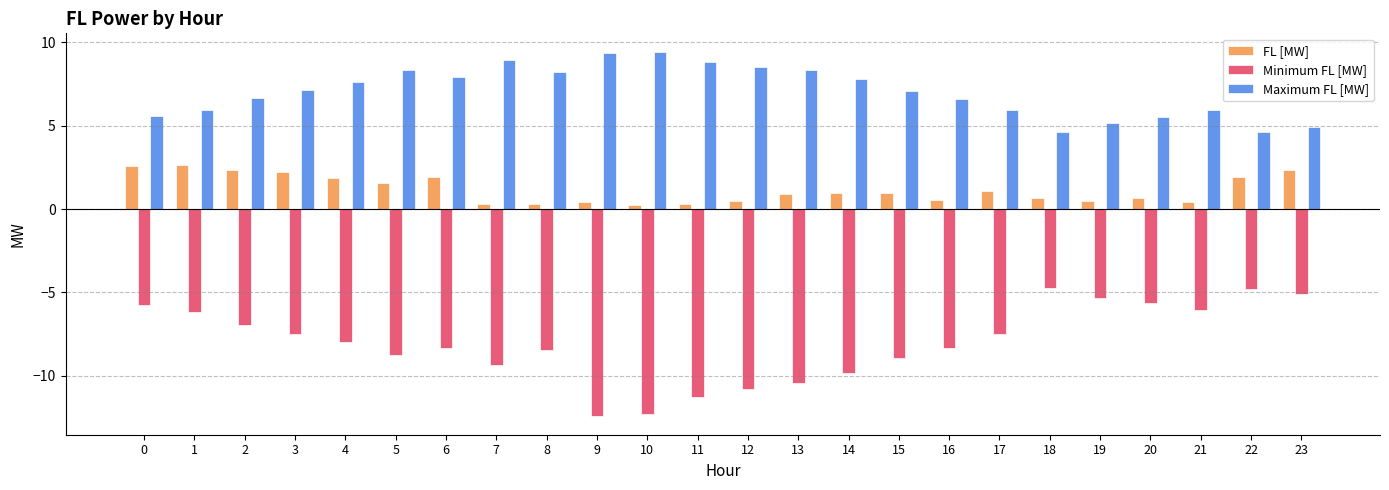

True or false: FL [MW] has a value of 0.6 at 22.

False